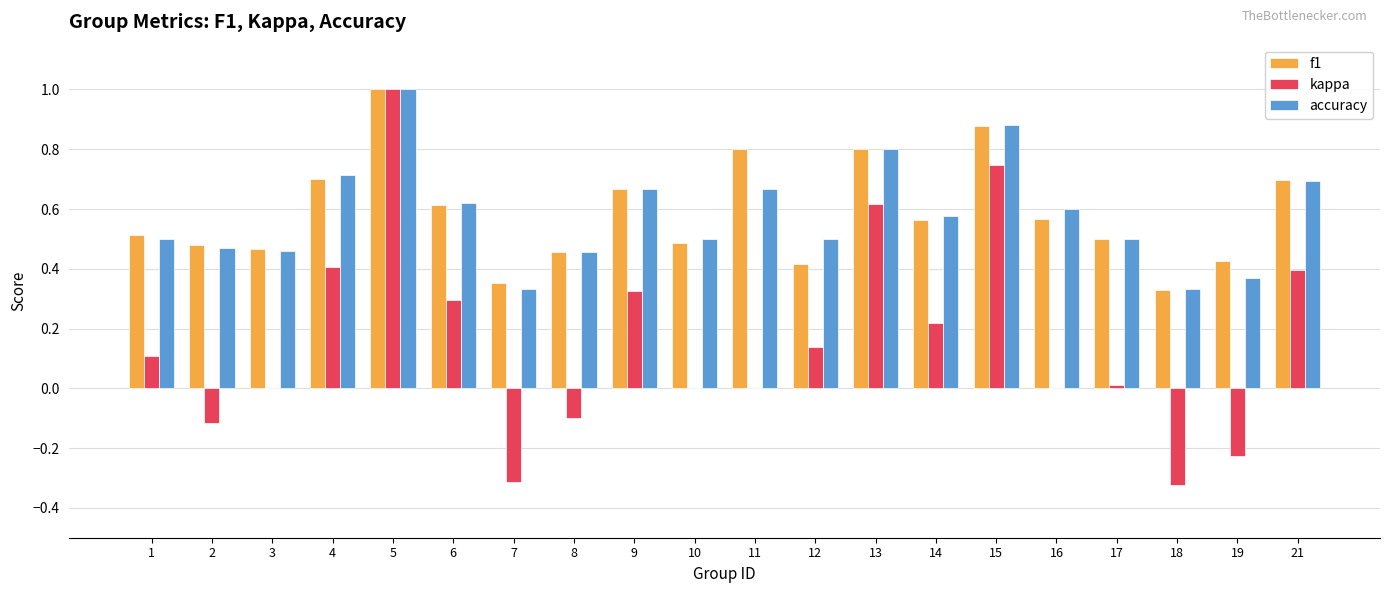

What is the maximum value for kappa?

1.0